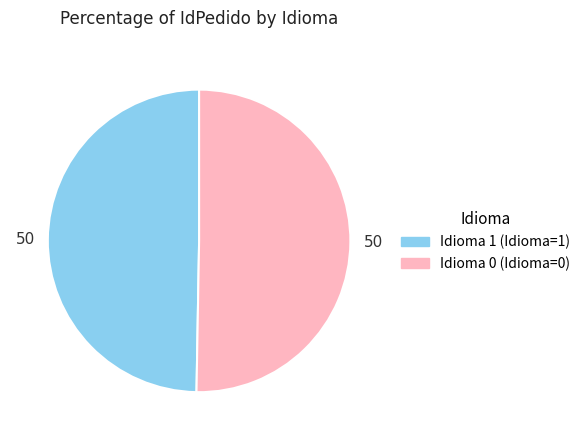

Is there a majority slice in this chart?

Yes